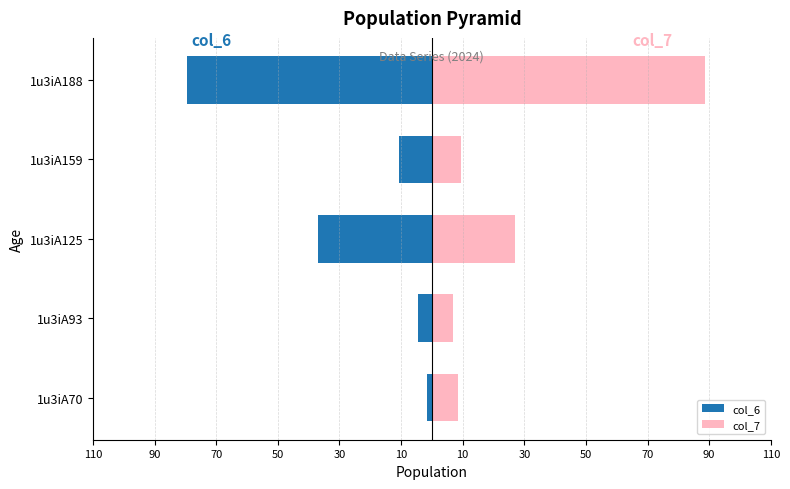

List the series in order of their peak value, lowest first.

col_6, col_7